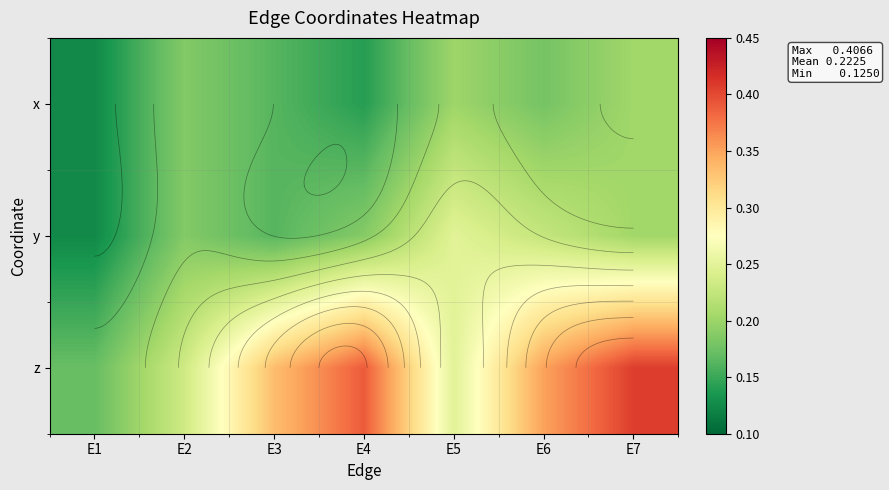

True or false: z has a value of 0.4 at E7.

True